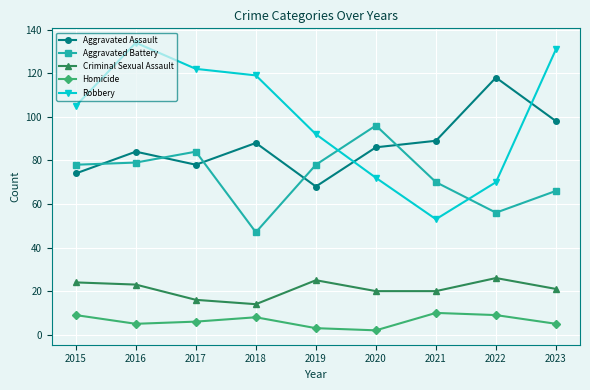

What is the value of the Robbery point at the 5th from the left?

92